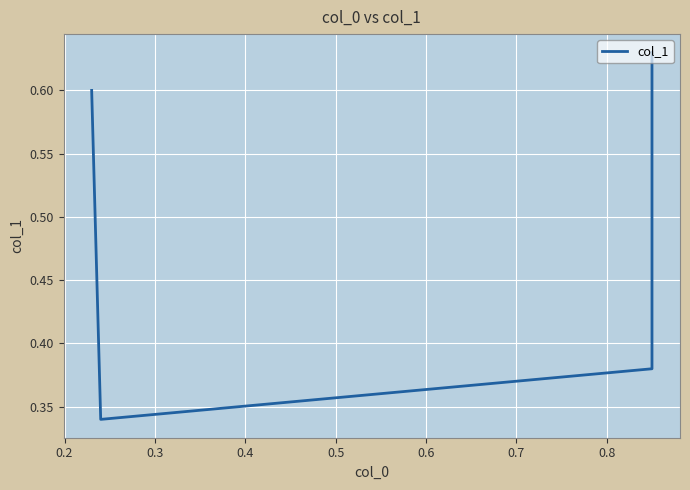

What is the difference between the maximum and second lowest values?

0.2